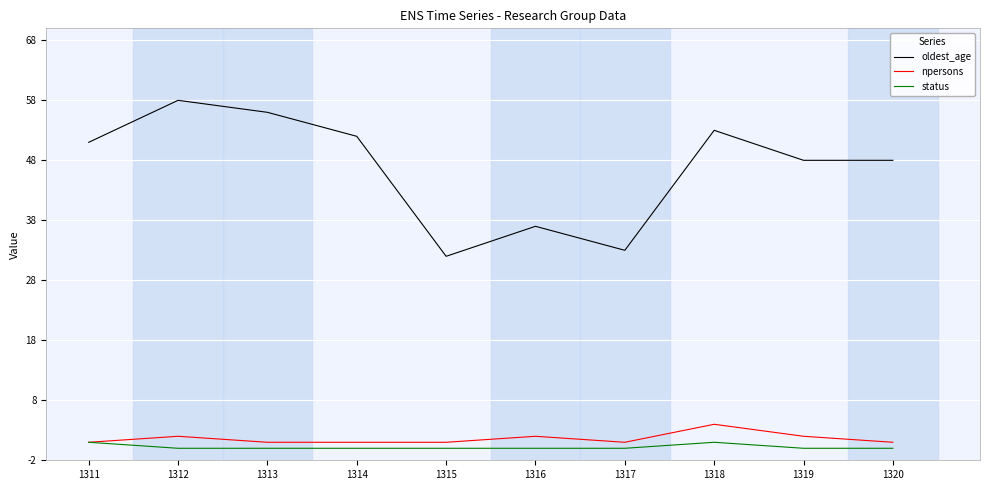

The value of oldest_age at 1312 is 58. True or false?

True